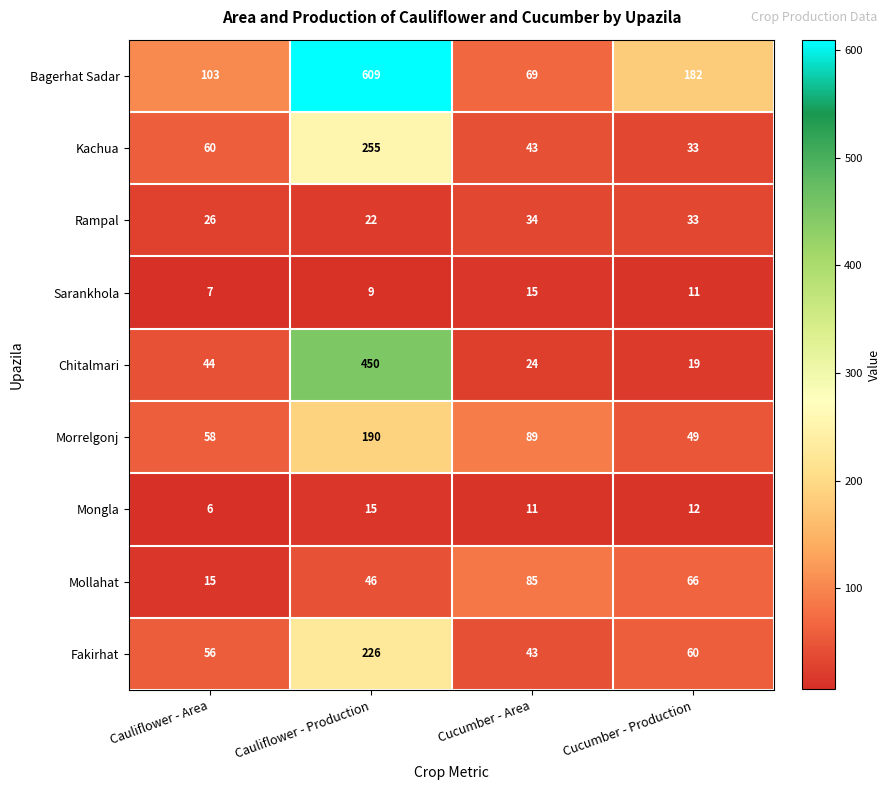

What value does the Chitalmari series have at Cauliflower - Production?

450